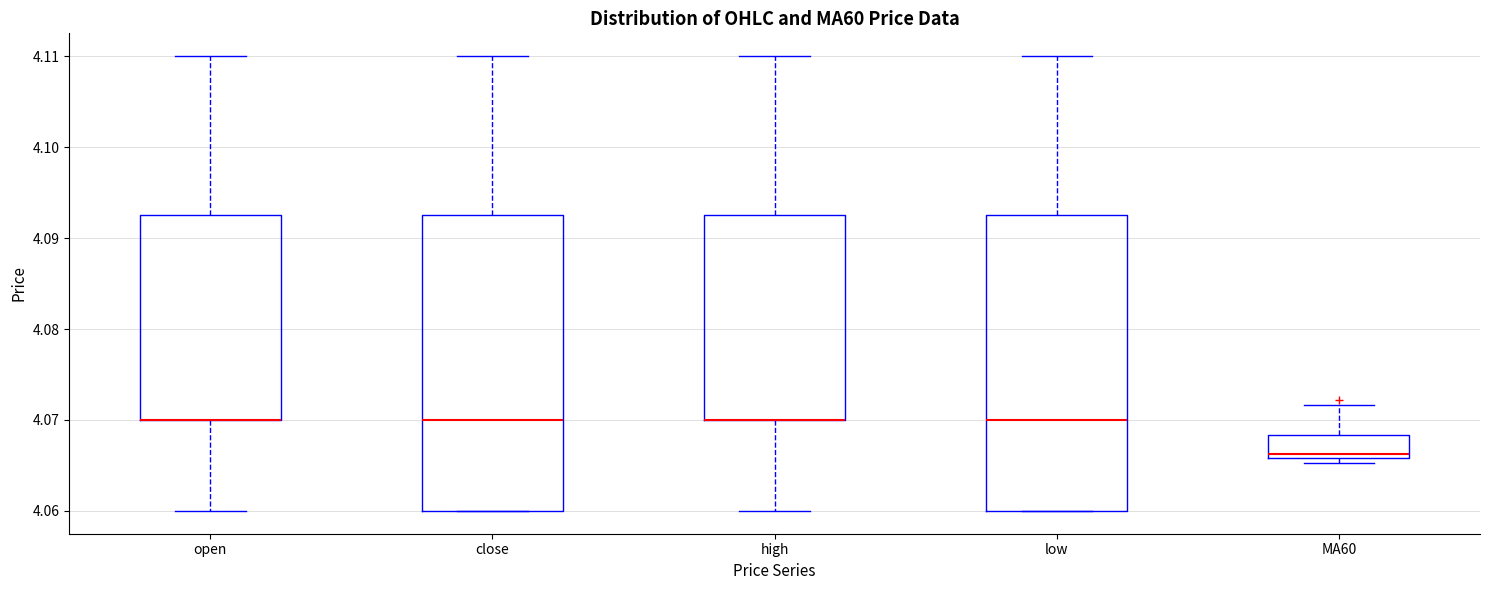

Where is the lower edge of the box for high on the y-axis? The values are not printed on the chart, so give them approximately, as read against the axis.

4.070